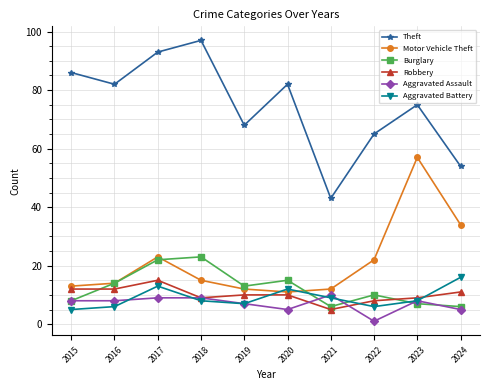

What is the sum of all Aggravated Assault values?

70